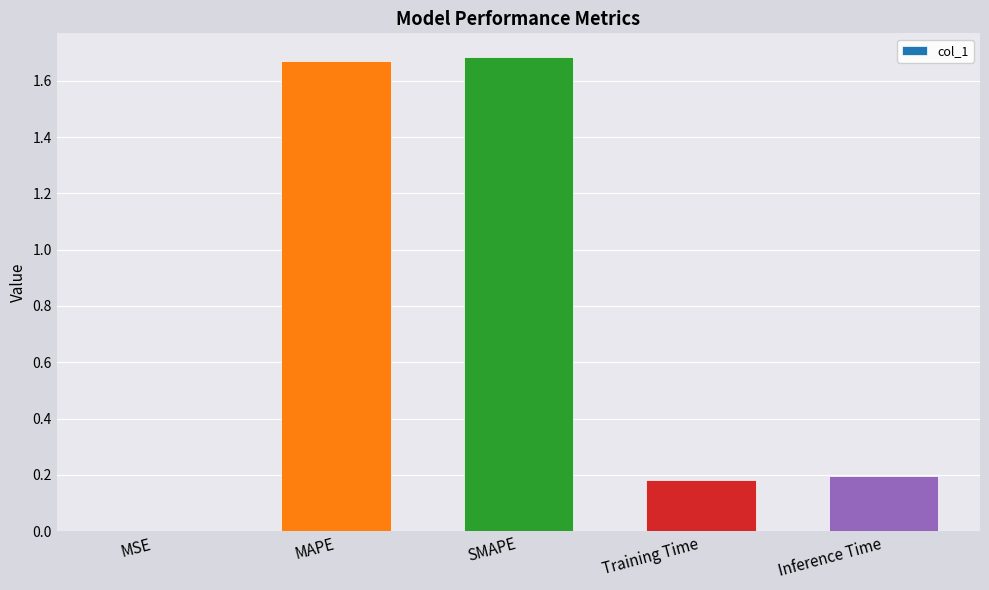

What is the change in value from SMAPE to Inference Time?

-1.5